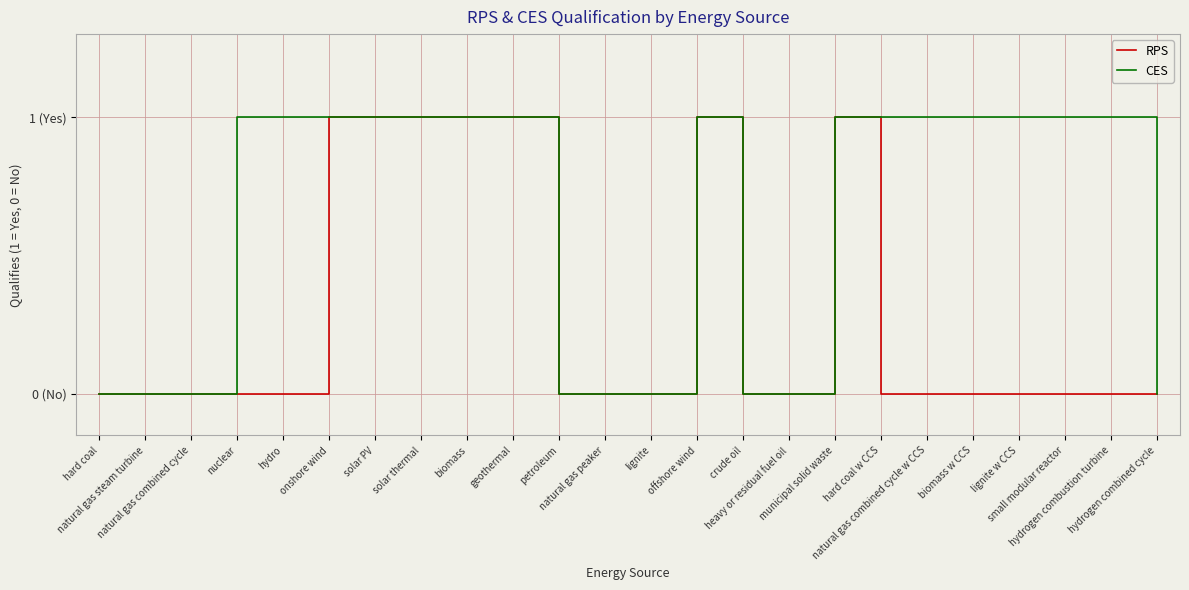

At how many categories does at least one series exceed 0?

15